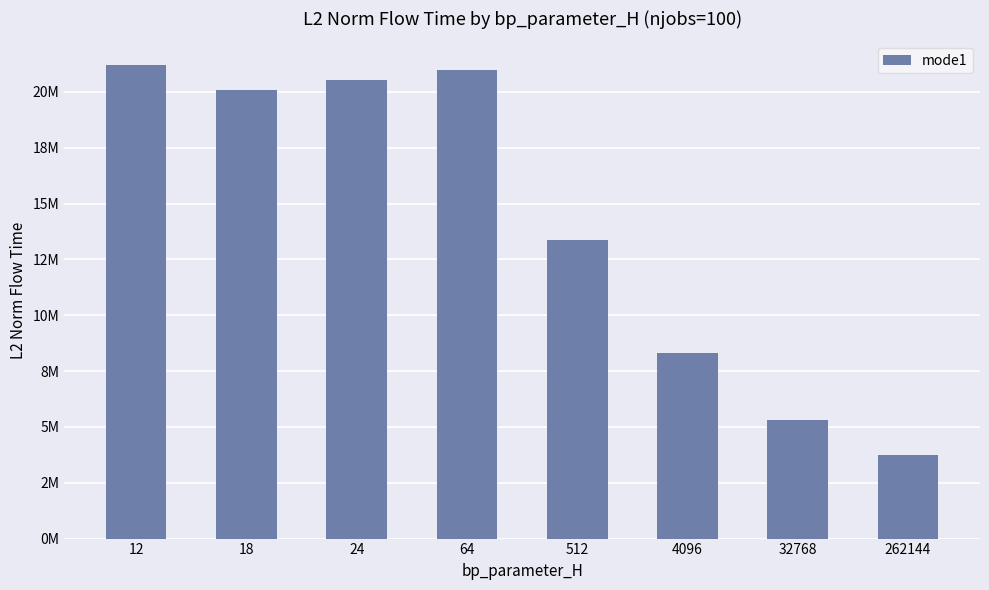

What is the sum of the values at 262144 and 512?

17103069.6